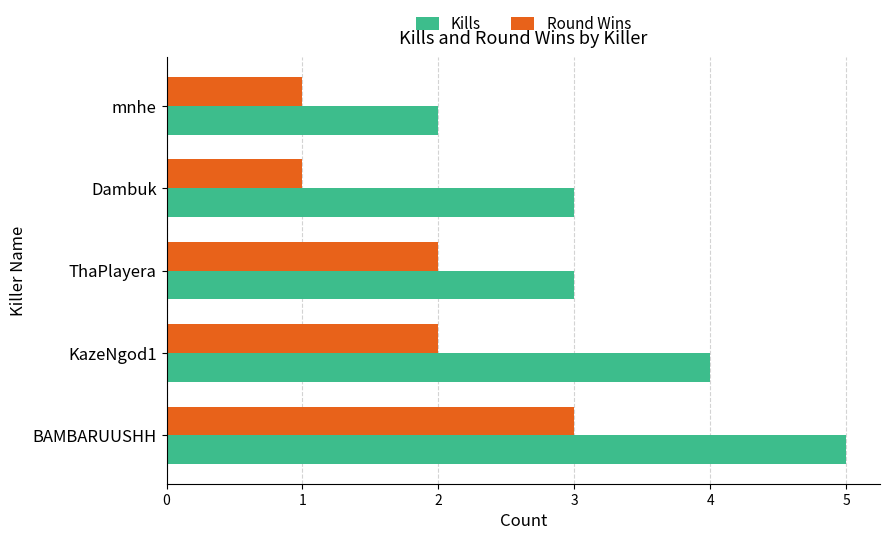

What is the sum of all Round Wins values?

9